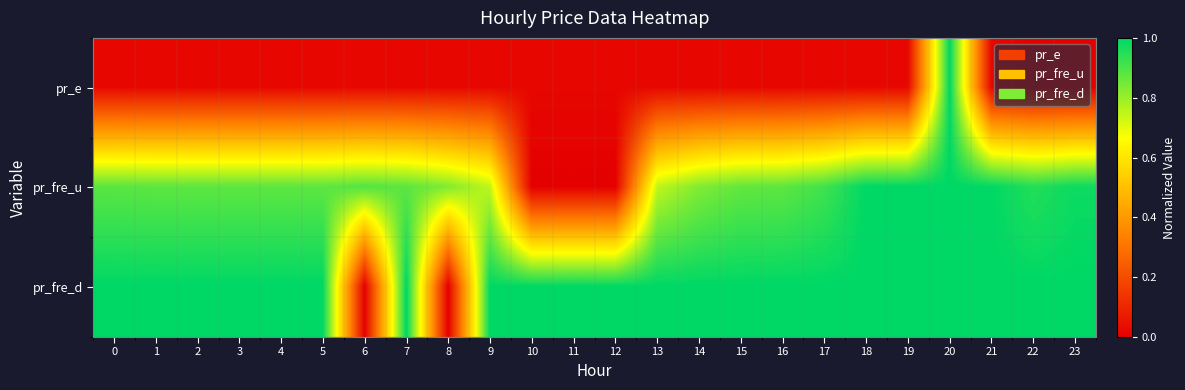

What is the difference between the highest and lowest values at 3?

1.0